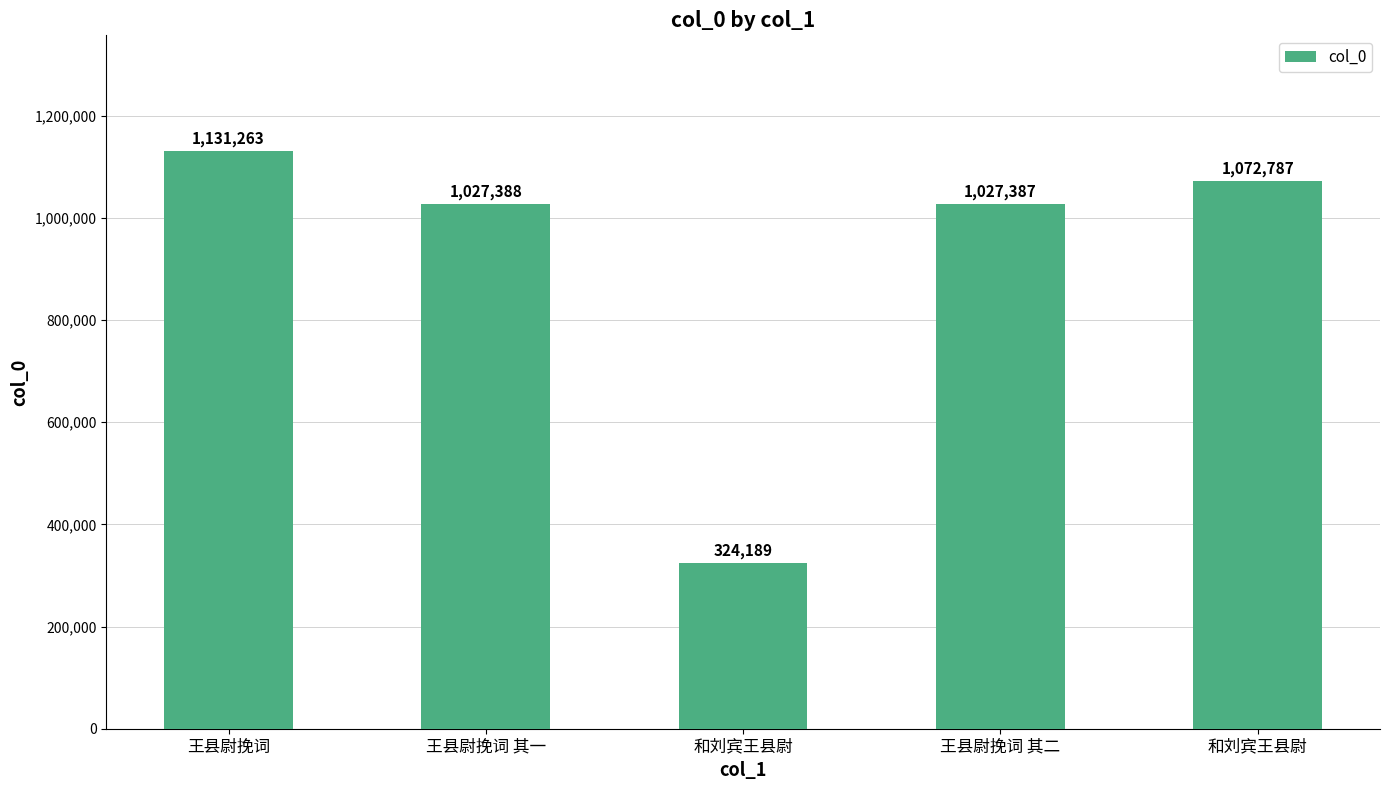

How many distinct data groups are displayed?

1